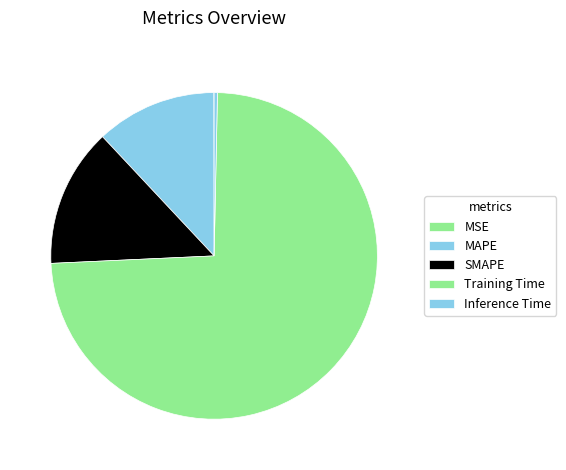

To the nearest percent, what percentage of the pie is SMAPE?

14%